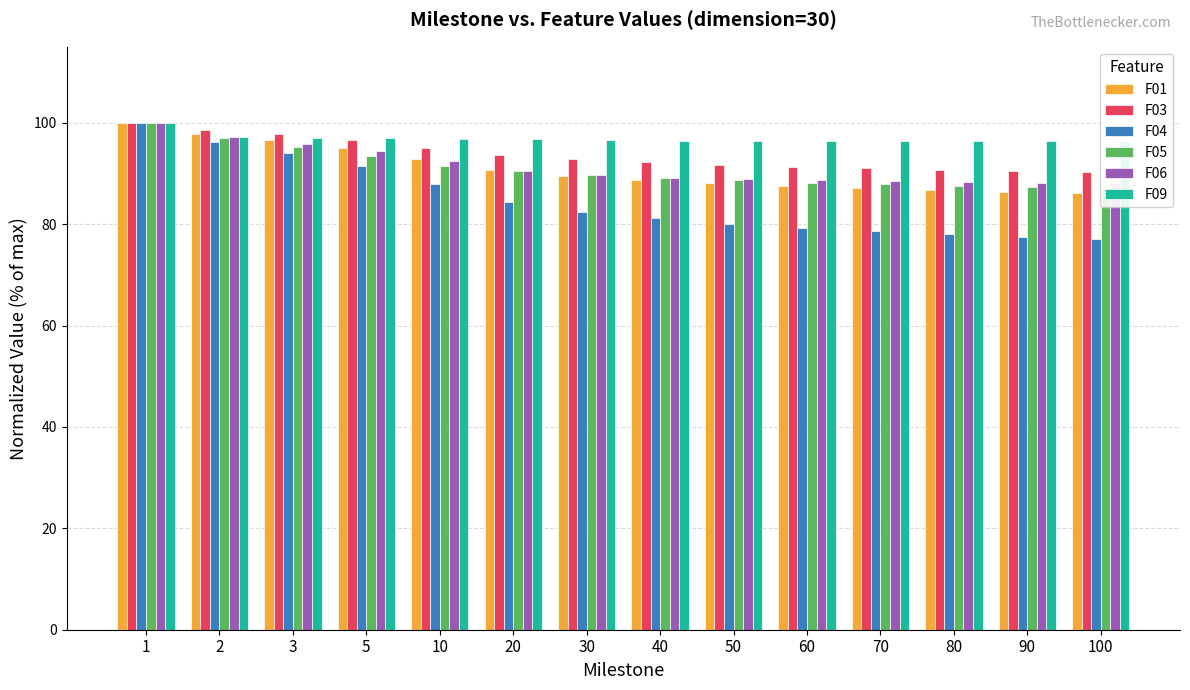

The F04 series shows 84.4 at 20. True or false?

True